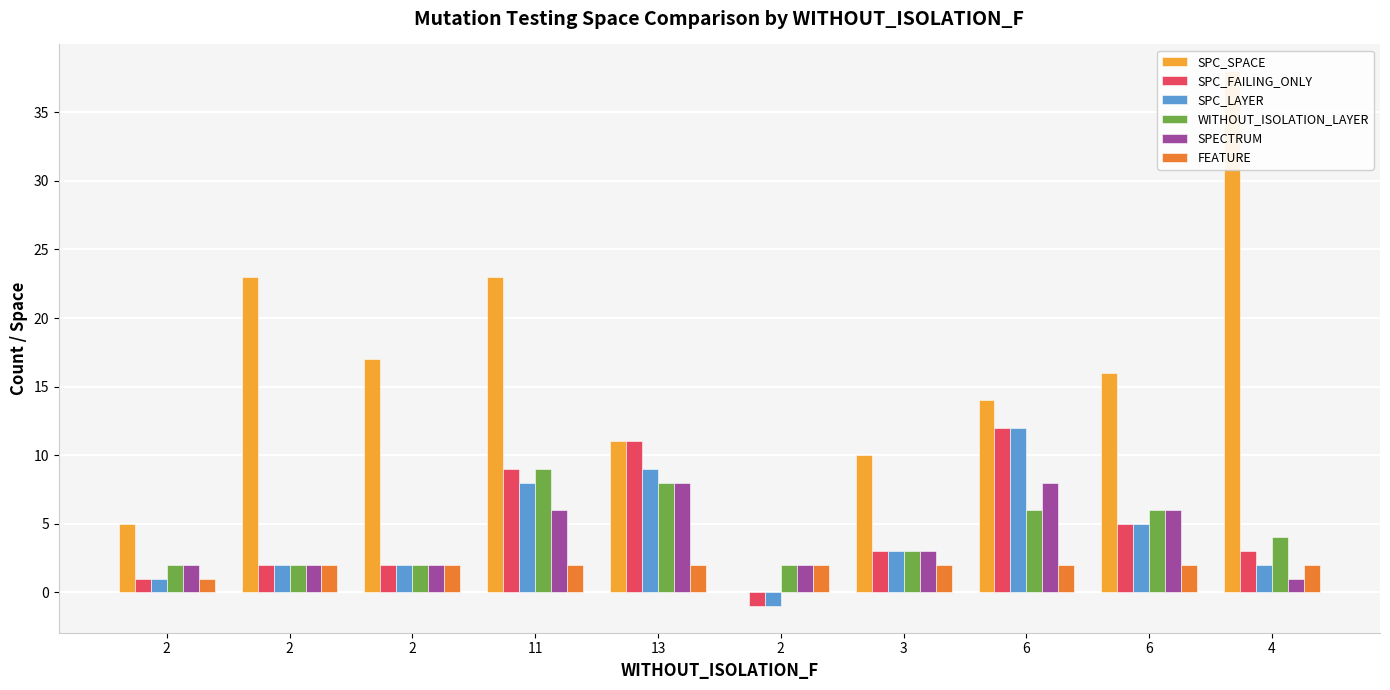

At which category is the sum across all series the highest?

11